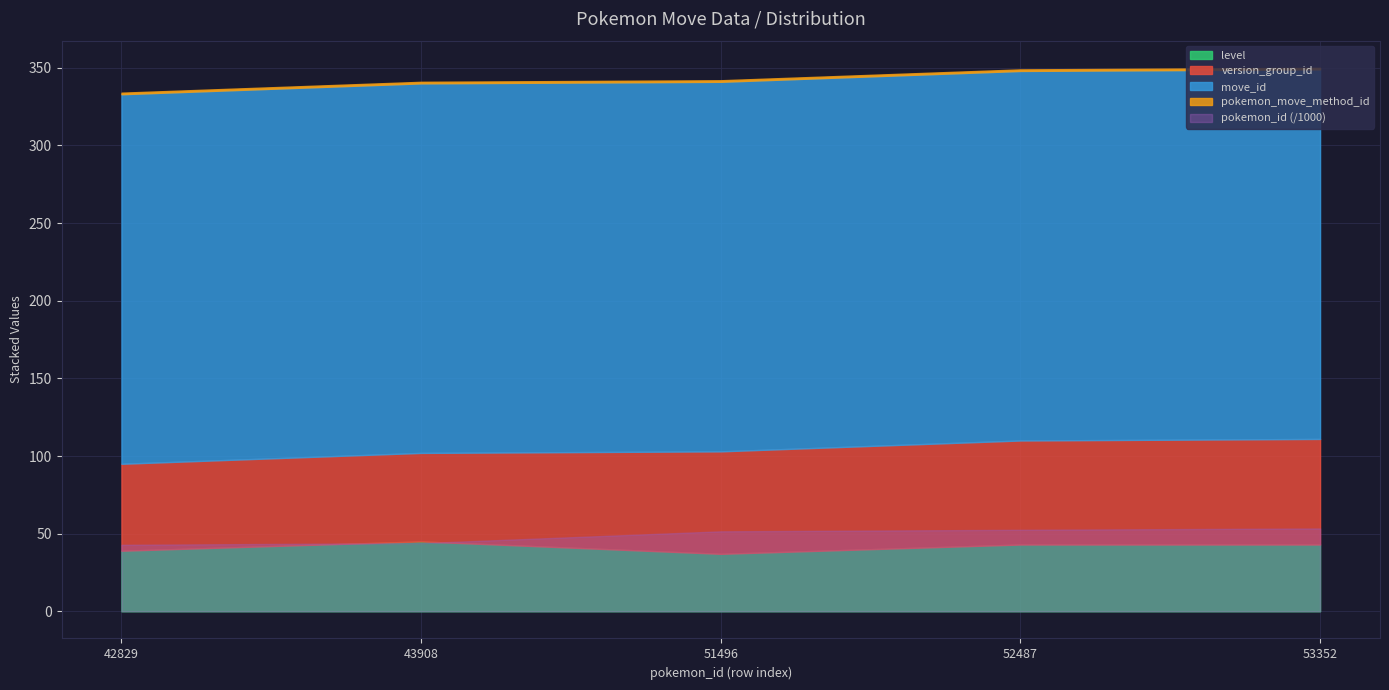

True or false: pokemon_id has a value of 52487 at 52487.

True